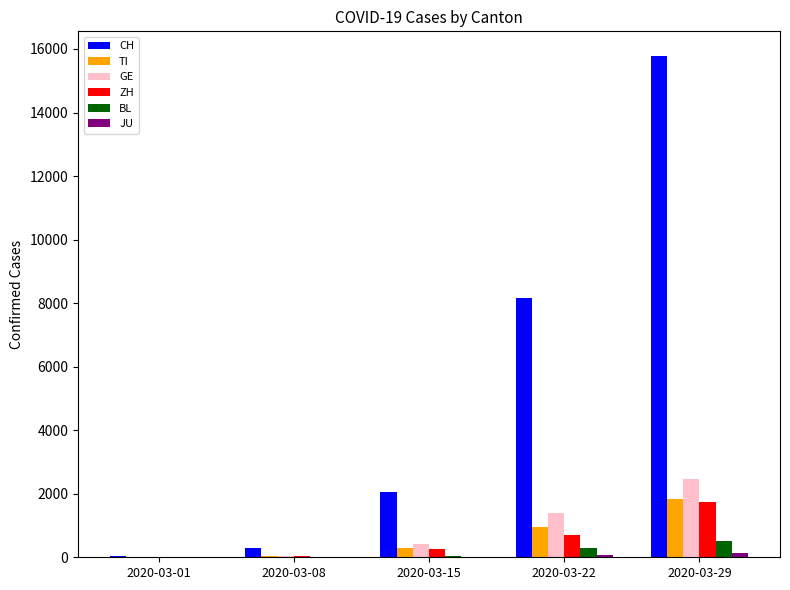

How many groups of bars are there?

5